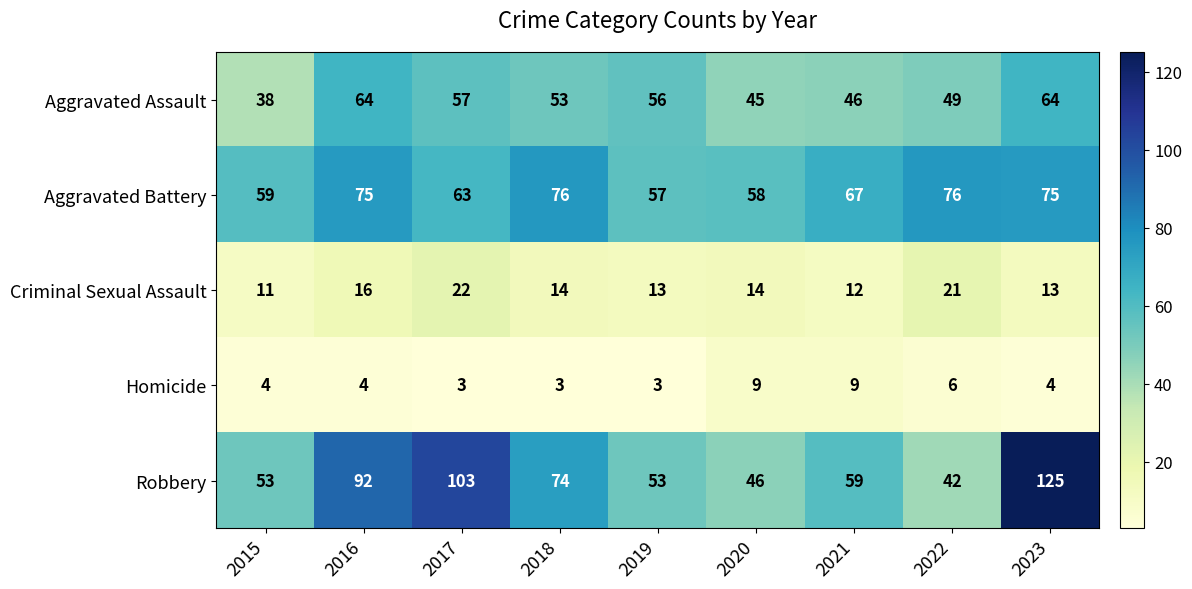

What is the greatest value displayed?

125